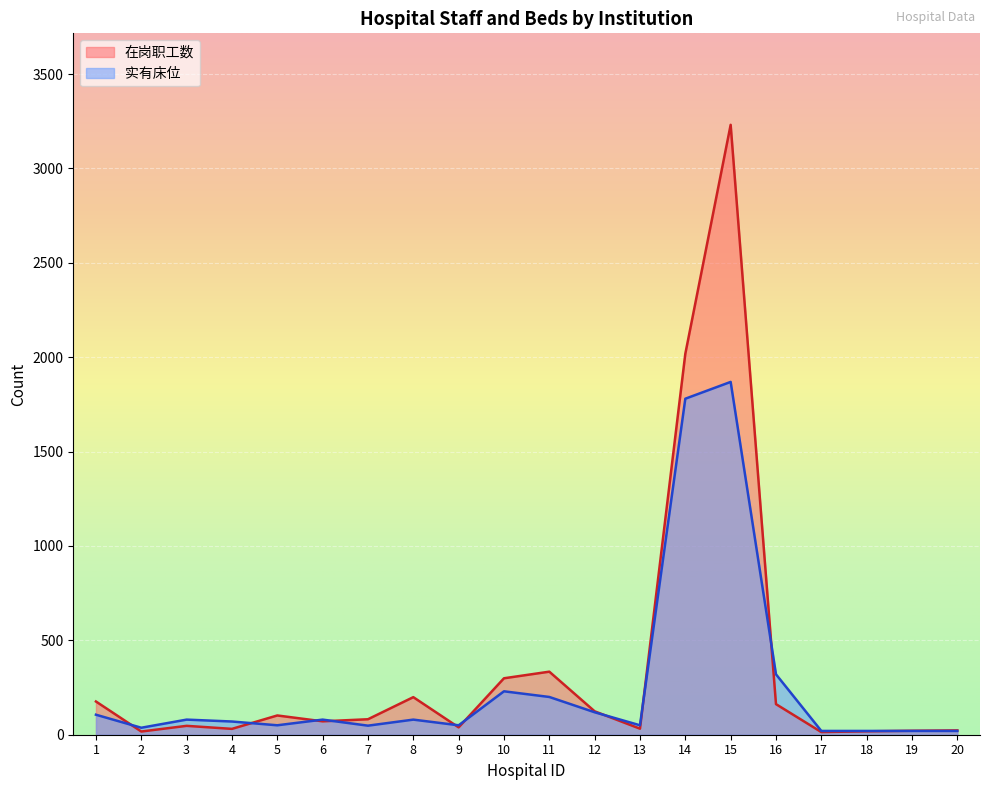

How many intersections are there between 在岗职工数 and 实有床位?

10